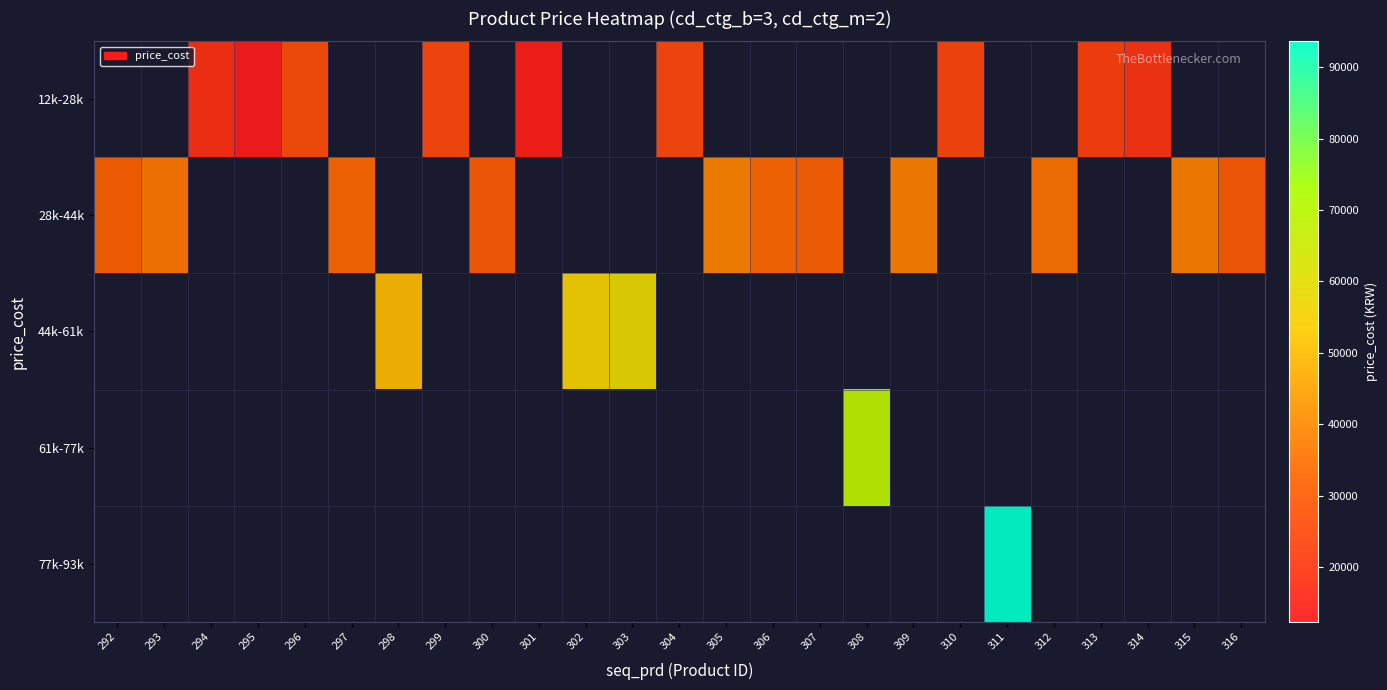

Between 302 and 293, which is larger?

302